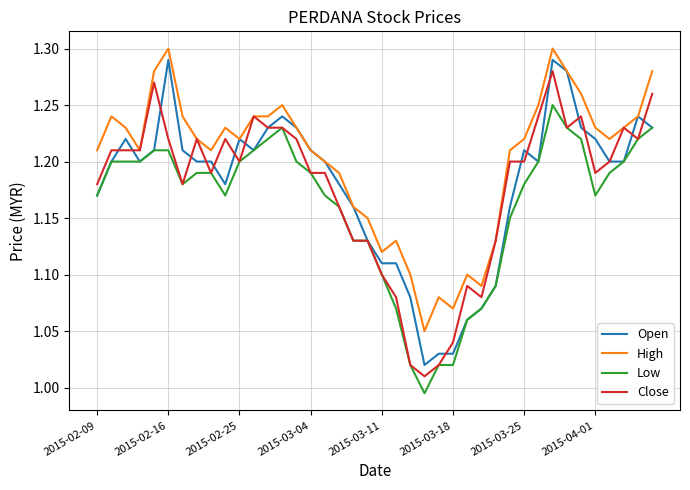

Is this an area chart (filled region under the line)?

No